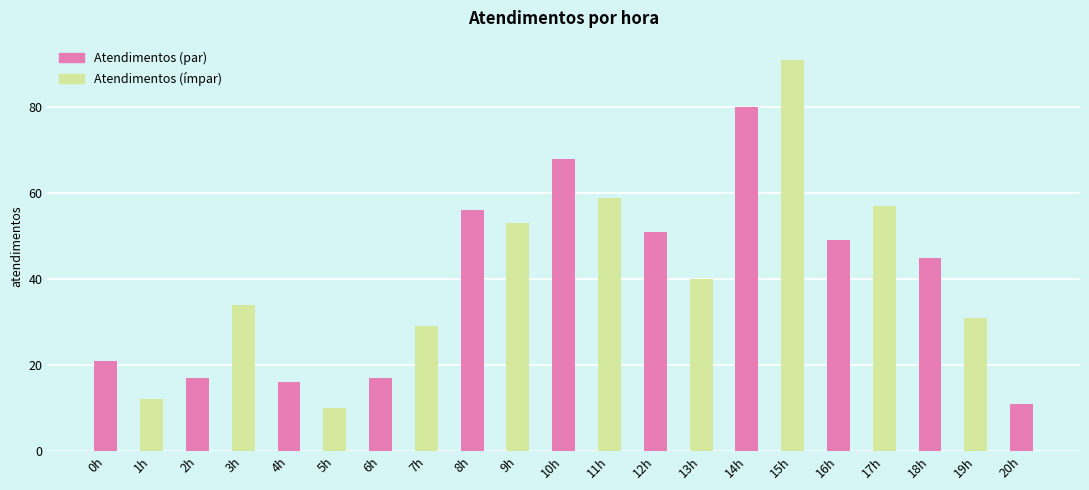

What is the sum of all values?

847